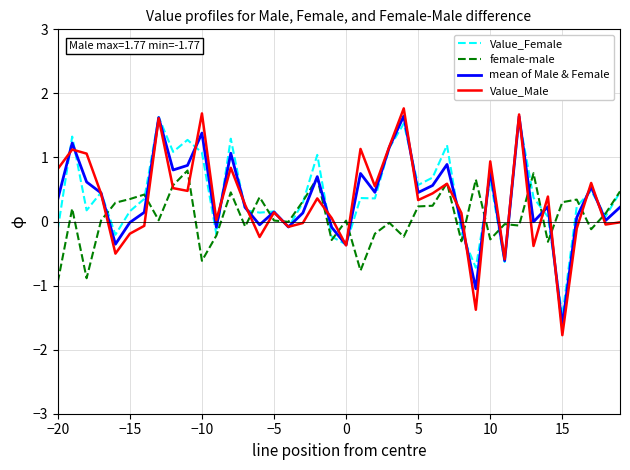

Which series has the largest range (max minus min)?

Value_Male